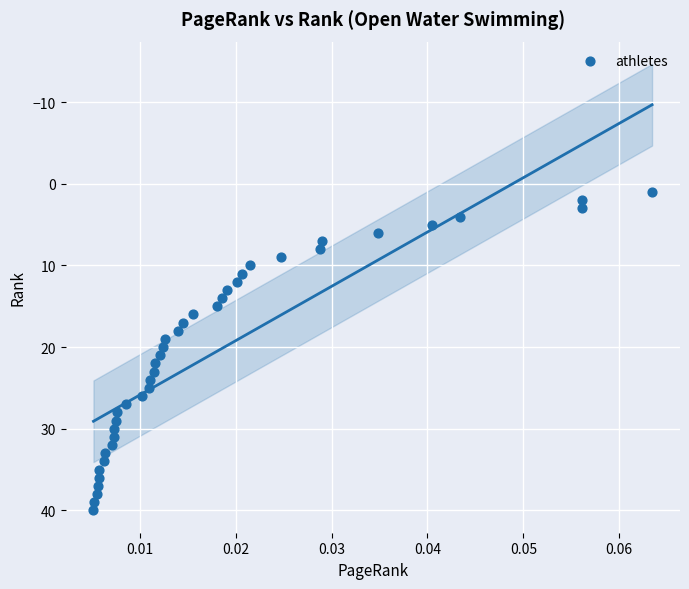

What is the range of Y values (max minus min)?

39